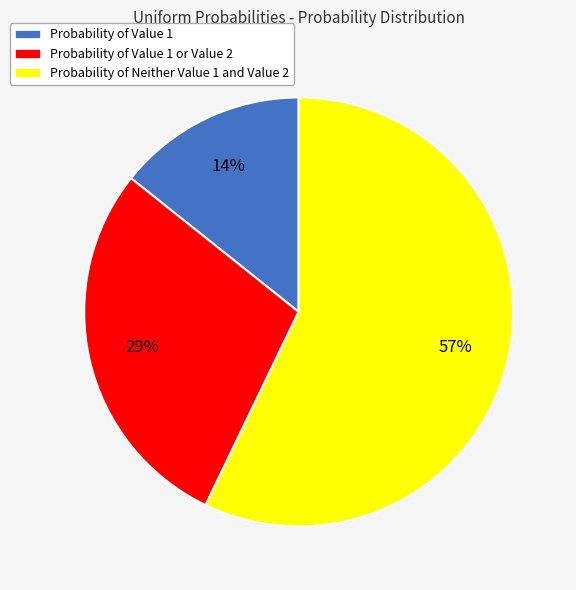

How many segments does this pie chart have?

3